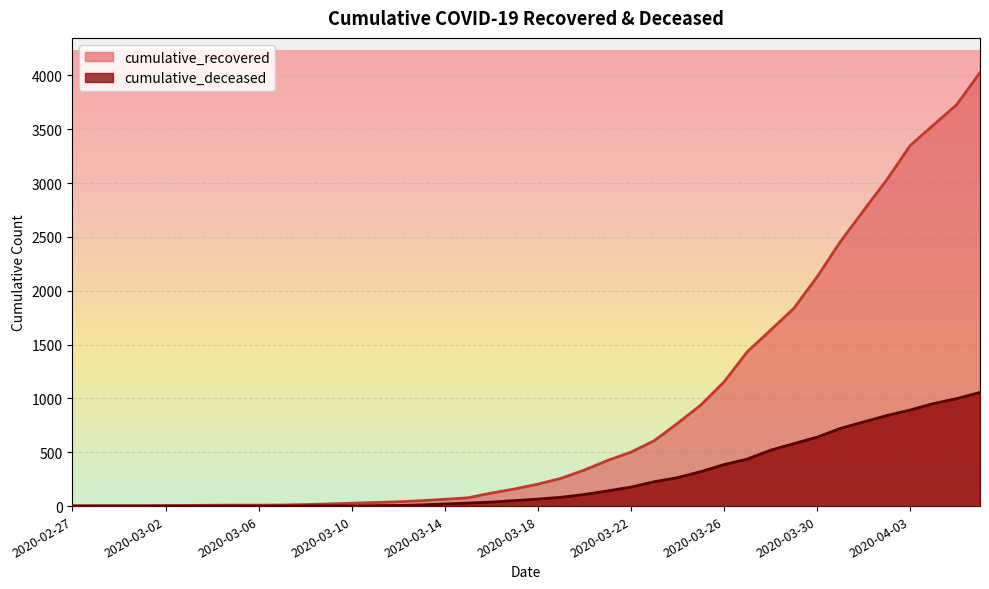

Which series has the largest total across all categories?

cumulative_recovered